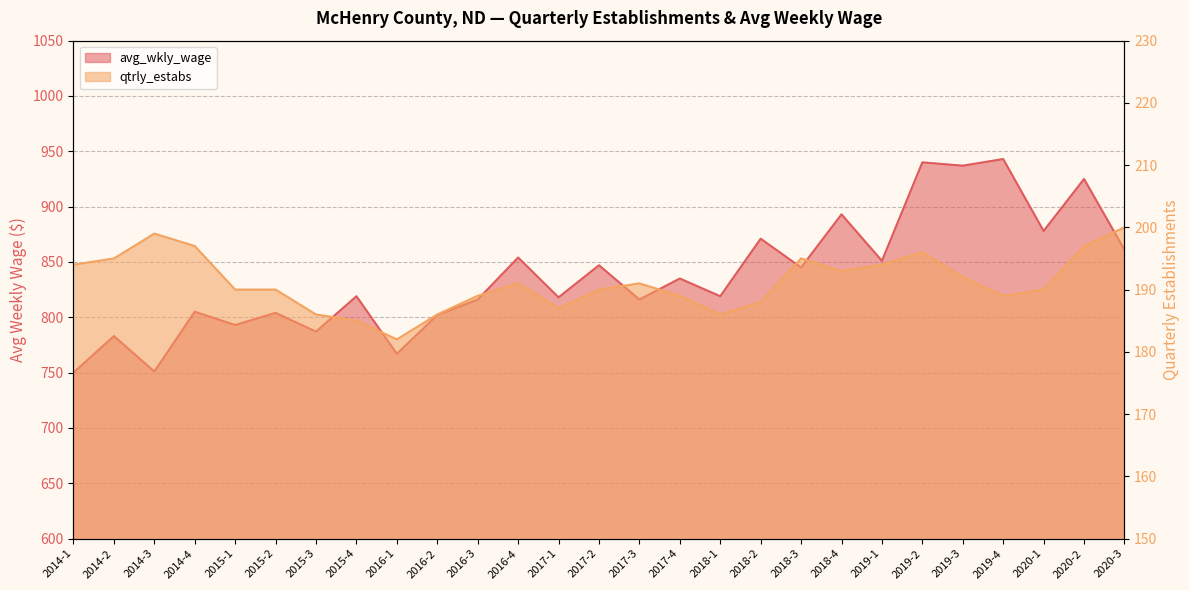

How many interior local peaks does the qtrly_estabs series have?

5